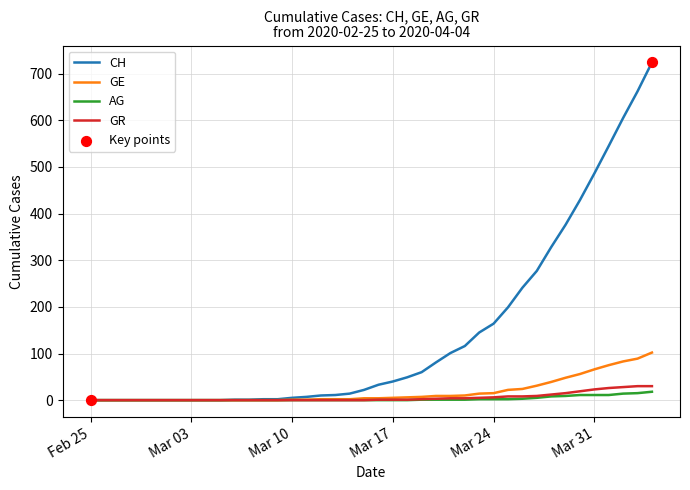

Which series has the largest total across all categories?

CH